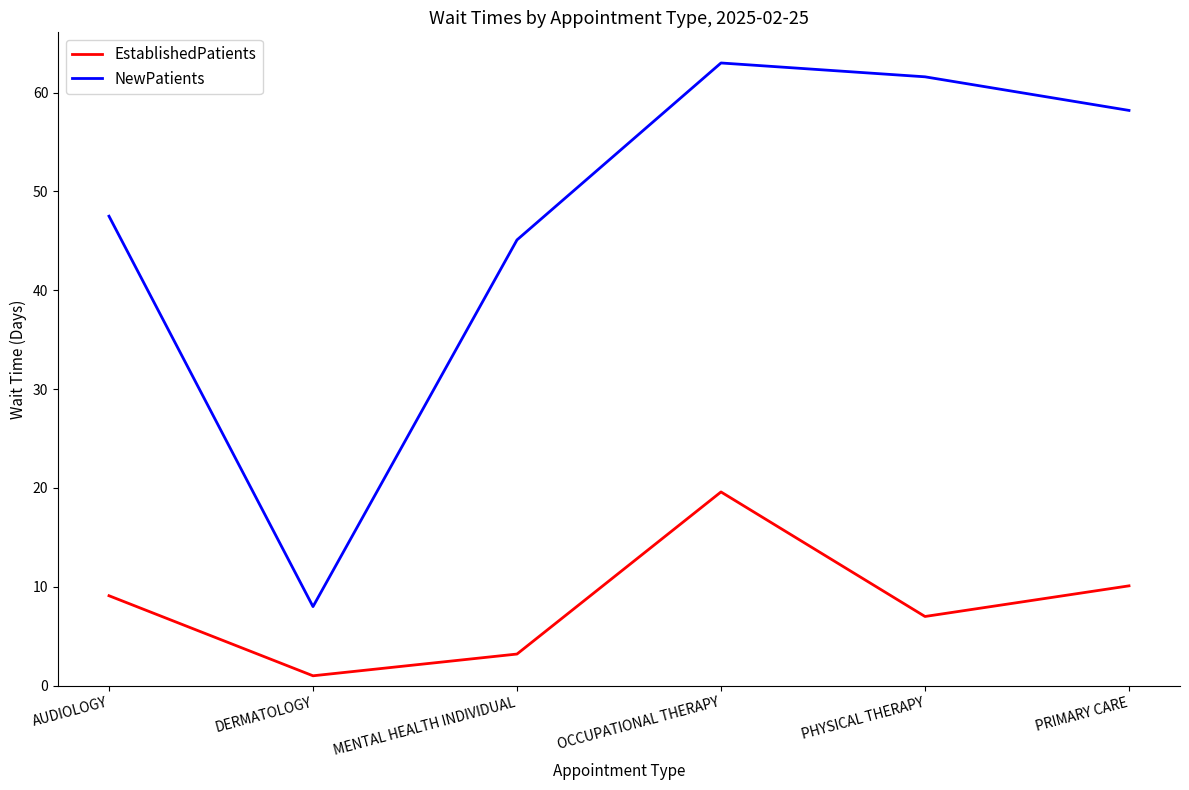

What is the difference between the second highest and second lowest values in the EstablishedPatients series?

6.9